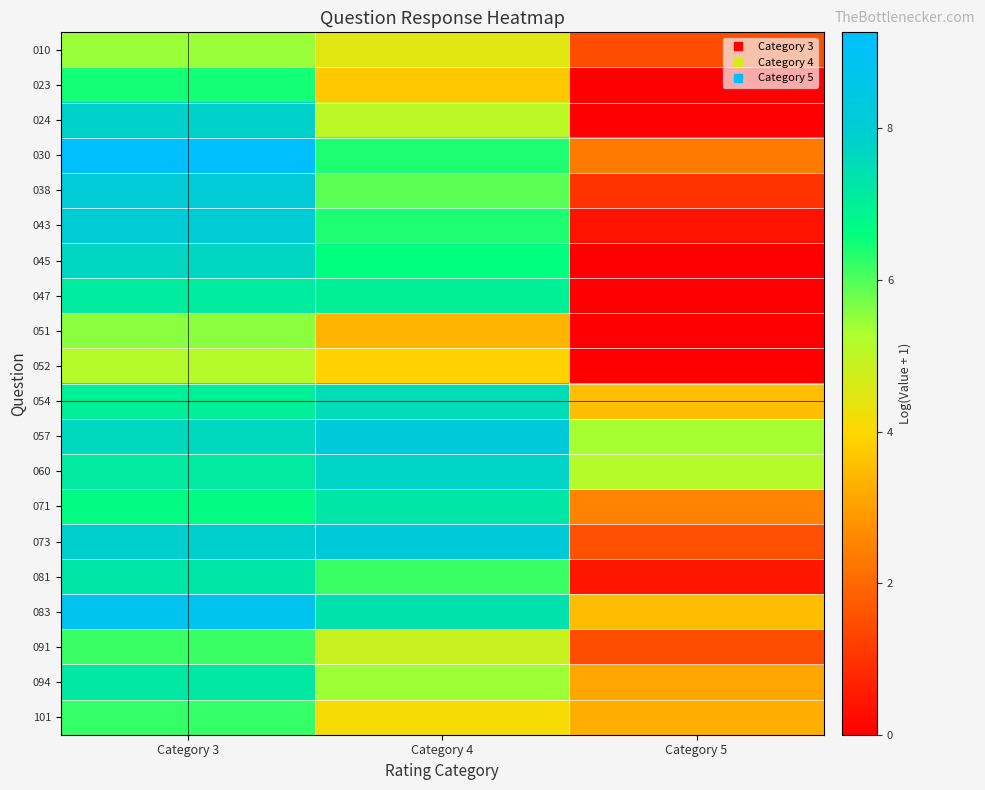

Reading left to right, extract all data points from this chart.

010: Category 3=5.4	Category 4=4.5	Category 5=1.5
023: Category 3=6.4	Category 4=3.7	Category 5=0.0
024: Category 3=7.8	Category 4=5.0	Category 5=0.0
030: Category 3=9.3	Category 4=6.4	Category 5=2.3
038: Category 3=8.1	Category 4=5.9	Category 5=1.0
043: Category 3=8.0	Category 4=6.4	Category 5=0.4
045: Category 3=7.7	Category 4=6.6	Category 5=0.0
047: Category 3=7.1	Category 4=7.0	Category 5=0.0
051: Category 3=5.6	Category 4=3.4	Category 5=0.0
052: Category 3=5.2	Category 4=3.9	Category 5=0.0
054: Category 3=7.0	Category 4=7.5	Category 5=3.6
057: Category 3=7.6	Category 4=8.2	Category 5=5.4
060: Category 3=7.1	Category 4=7.8	Category 5=5.2
071: Category 3=6.7	Category 4=7.3	Category 5=2.5
073: Category 3=7.9	Category 4=8.2	Category 5=1.5
081: Category 3=7.3	Category 4=6.2	Category 5=0.5
083: Category 3=8.8	Category 4=7.4	Category 5=3.5
091: Category 3=6.2	Category 4=4.9	Category 5=1.5
094: Category 3=7.2	Category 4=5.4	Category 5=3.1
101: Category 3=6.2	Category 4=4.1	Category 5=3.3